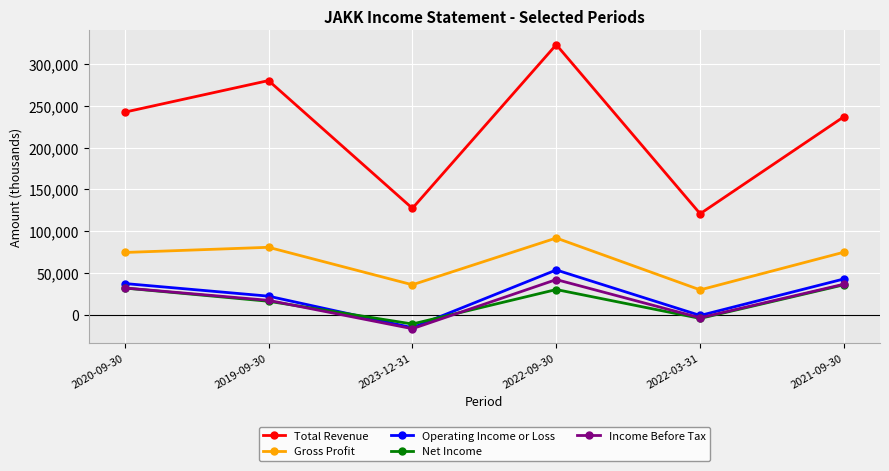

What are all the series names shown in the legend?

Total Revenue, Gross Profit, Operating Income or Loss, Net Income, Income Before Tax